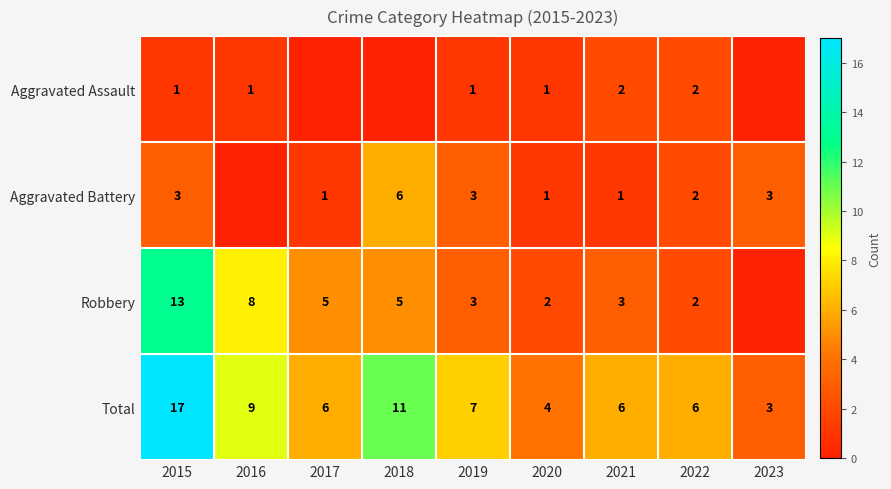

What is the difference between the maximum and minimum values in the Total series?

14